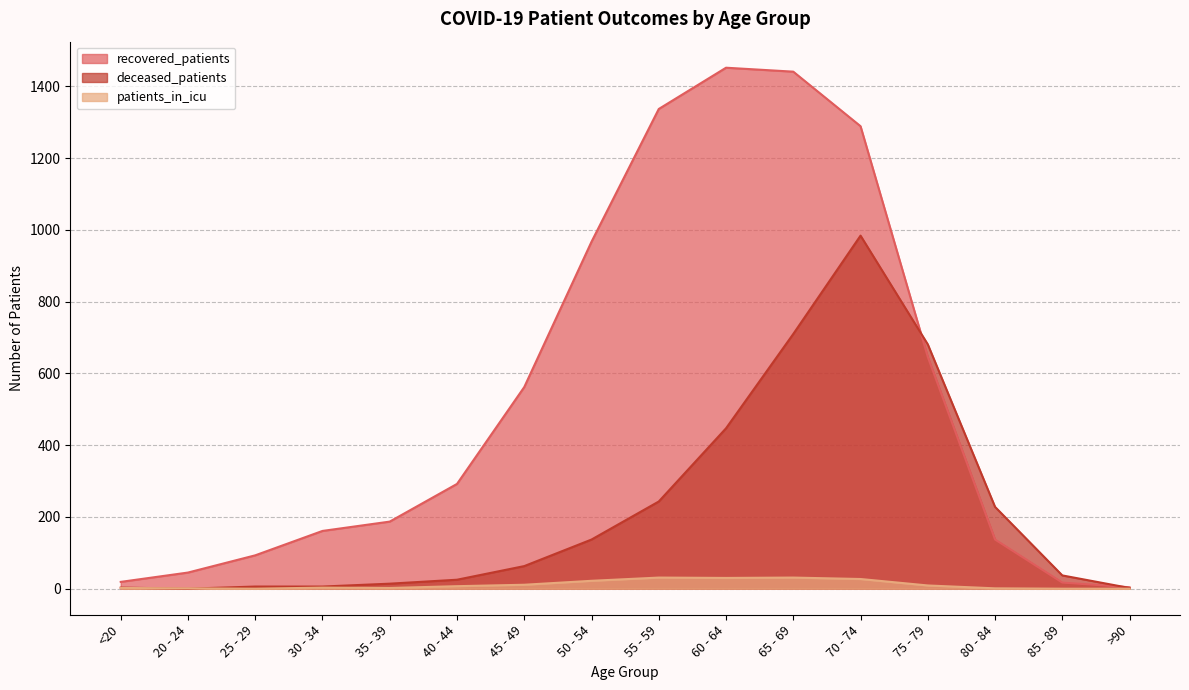

What is the label of the 13th point from the right?

30 - 34